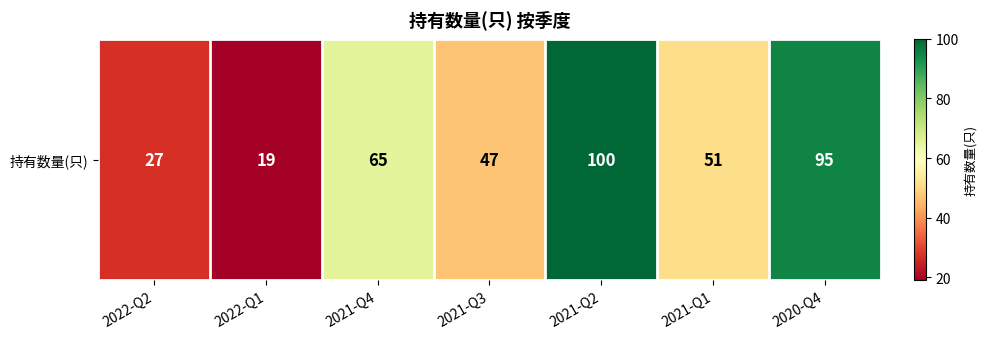

Rank the categories by value from lowest to highest.

2022-Q1, 2022-Q2, 2021-Q3, 2021-Q1, 2021-Q4, 2020-Q4, 2021-Q2